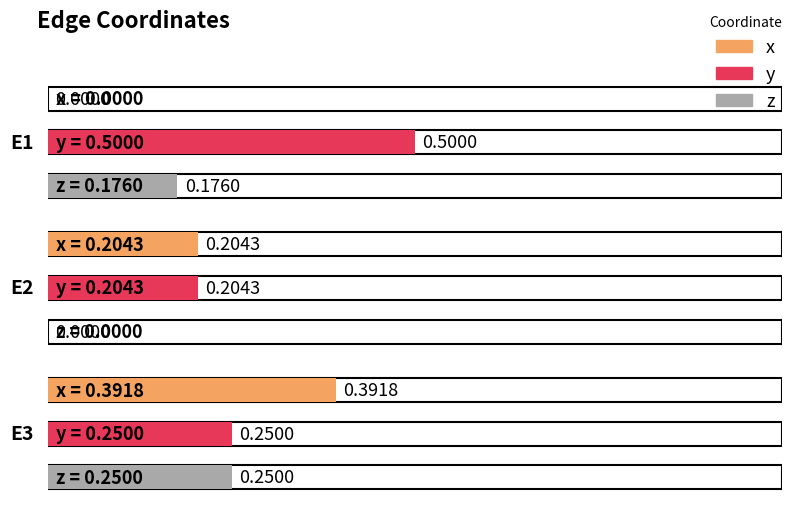

Which has a higher value, E3 or E2?

E3